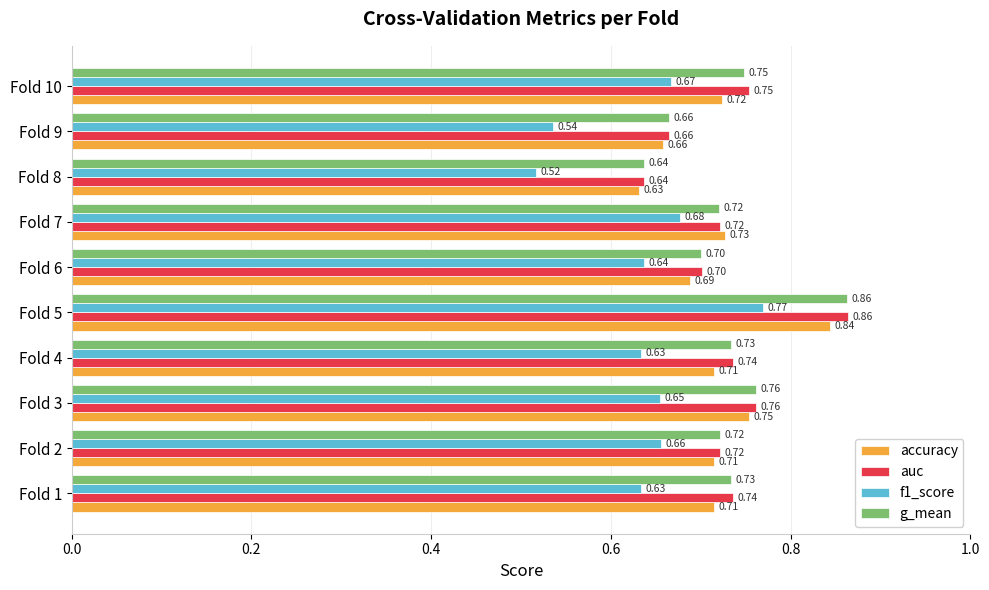

Between Fold 7 and Fold 9, which series saw the biggest shift?

f1_score